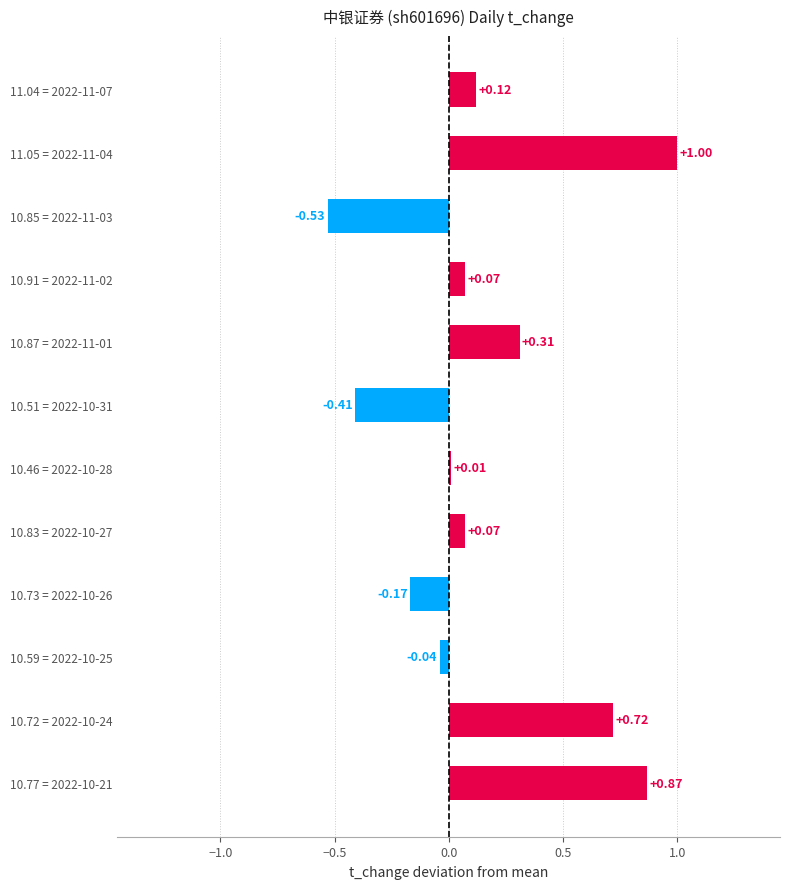

At which category does the chart reach its peak across all series?

11.05 = 2022-11-04